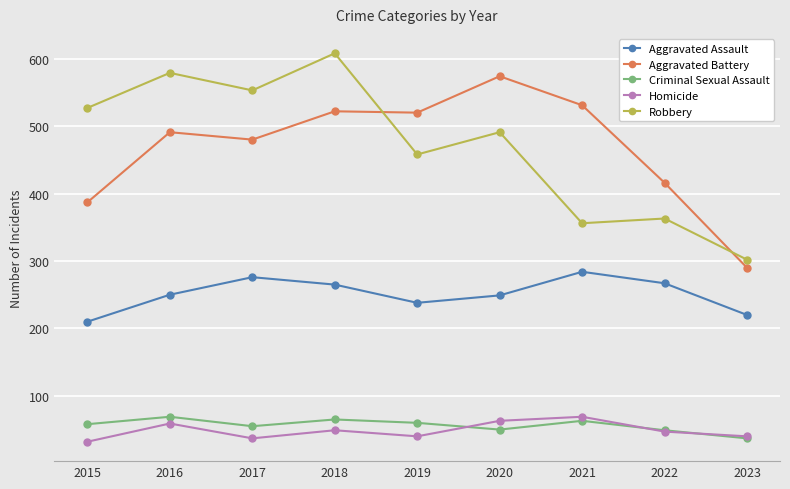

At which category does Homicide reach its first local valley?

2017